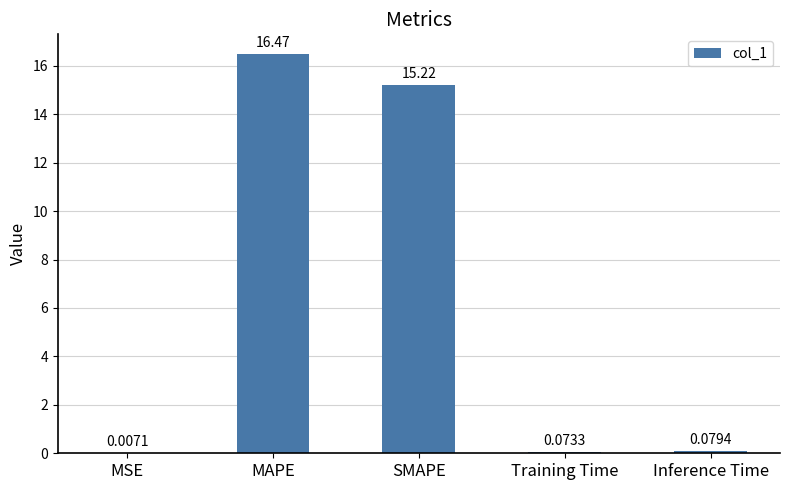

What is the change in value from MAPE to Inference Time?

-16.4